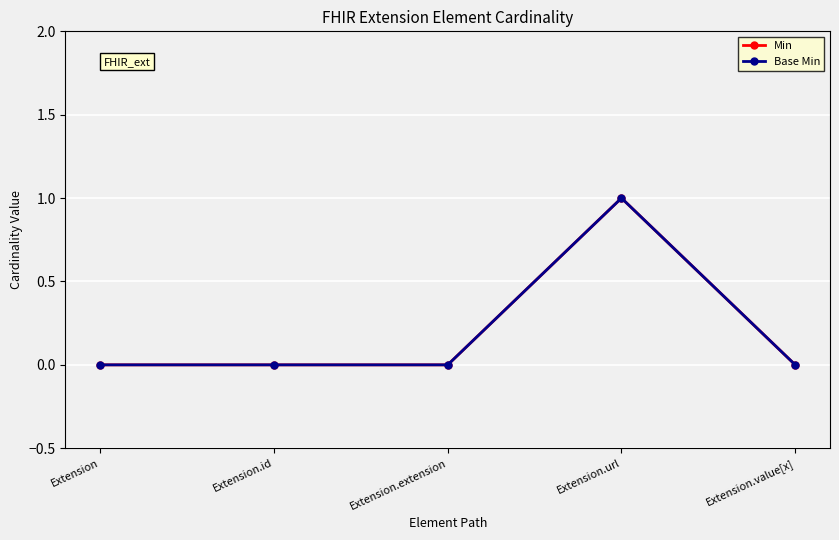

Does the chart have visible grid lines?

Yes